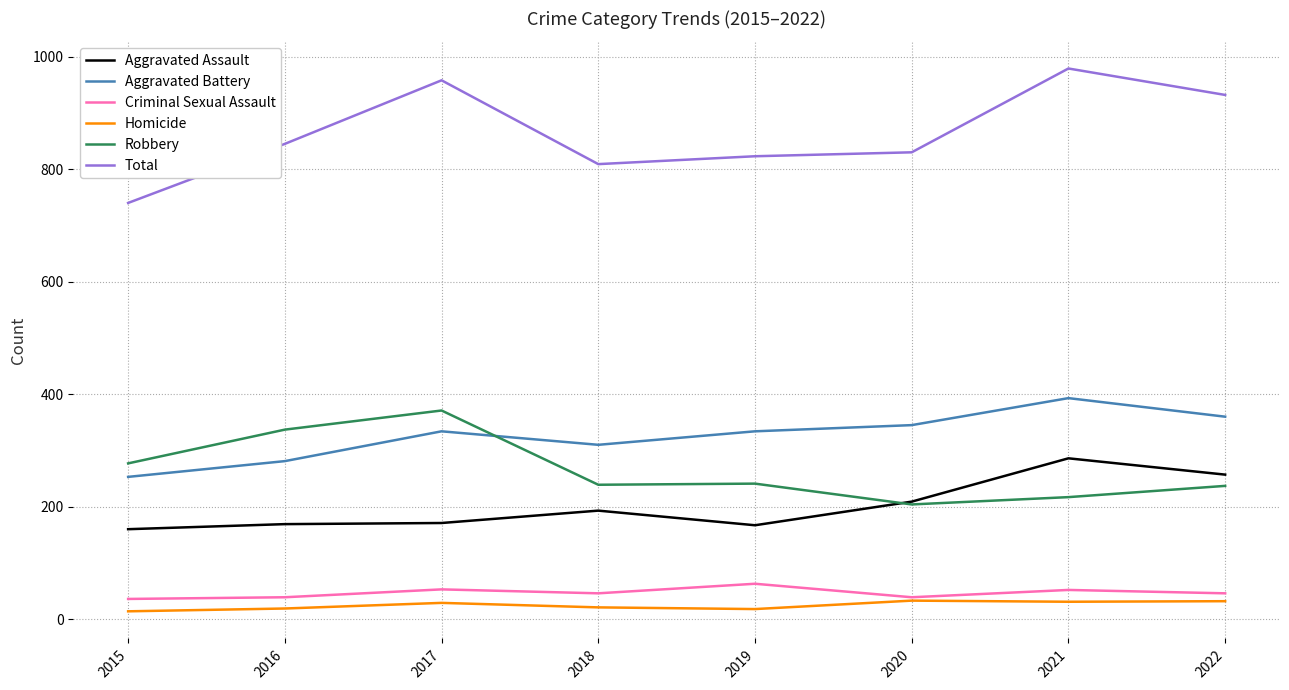

True or false: Aggravated Assault and Total intersect in this chart.

False